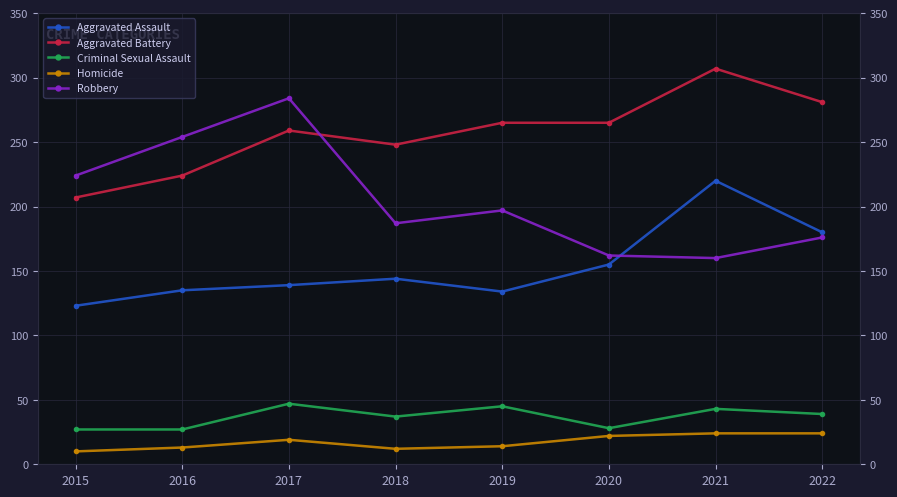

Which series has the largest total across all categories?

Aggravated Battery